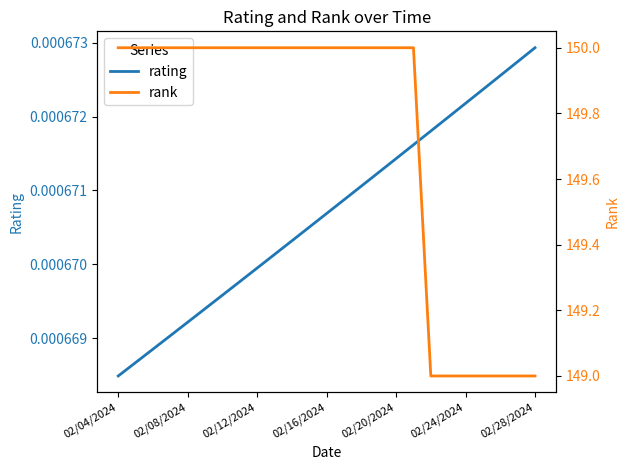

True or false: rating and rank intersect in this chart.

False